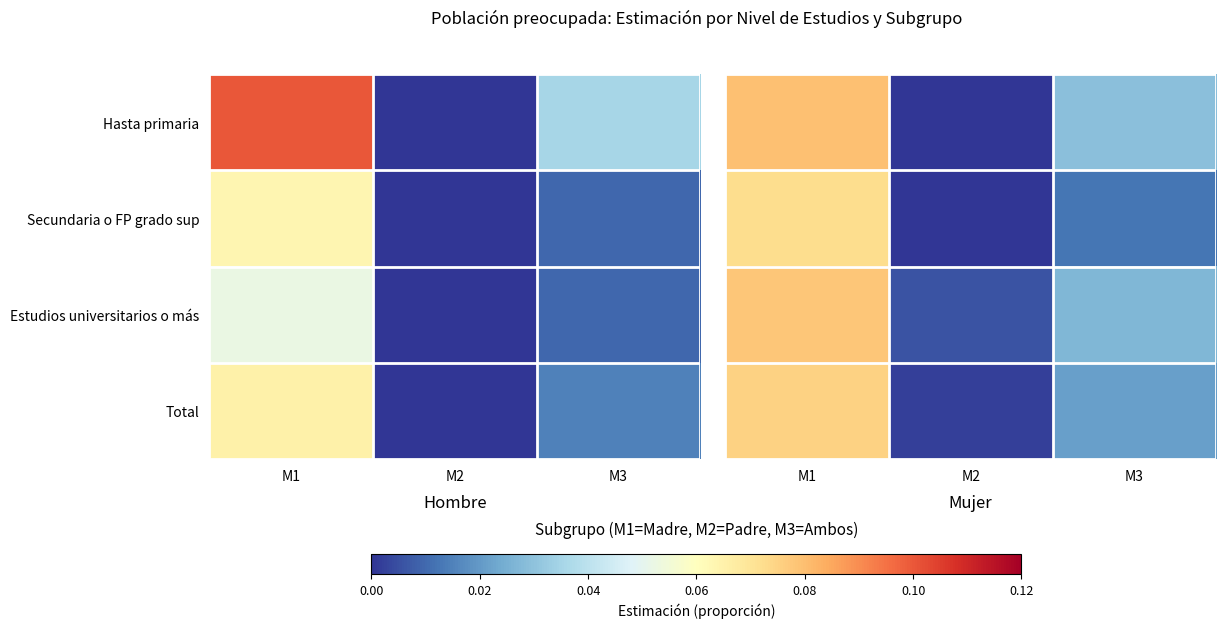

Count the Hasta primaria values in the range 0 to 1.

3